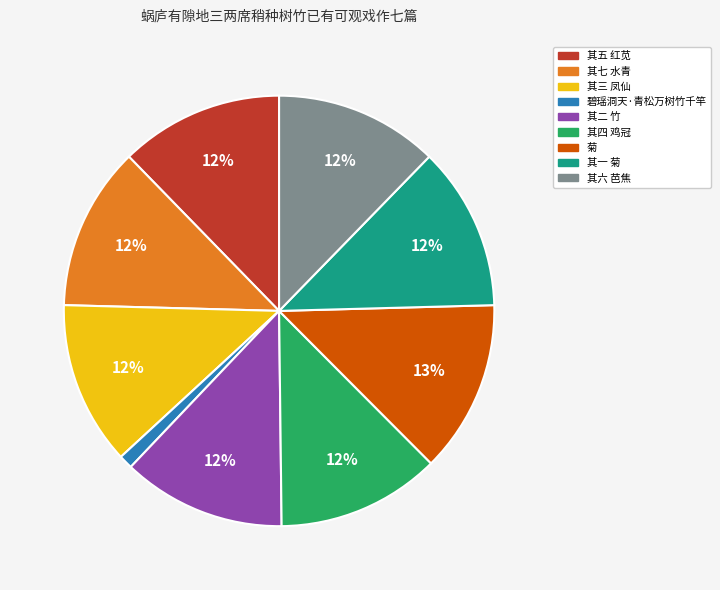

Is the sum of 其四 鸡冠 and 其三 凤仙 greater than half?

No